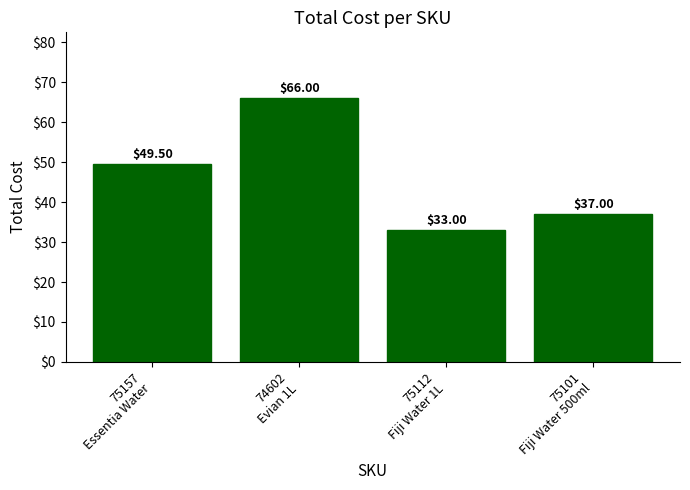

What is the value of the 2nd bar from the left?

66.0